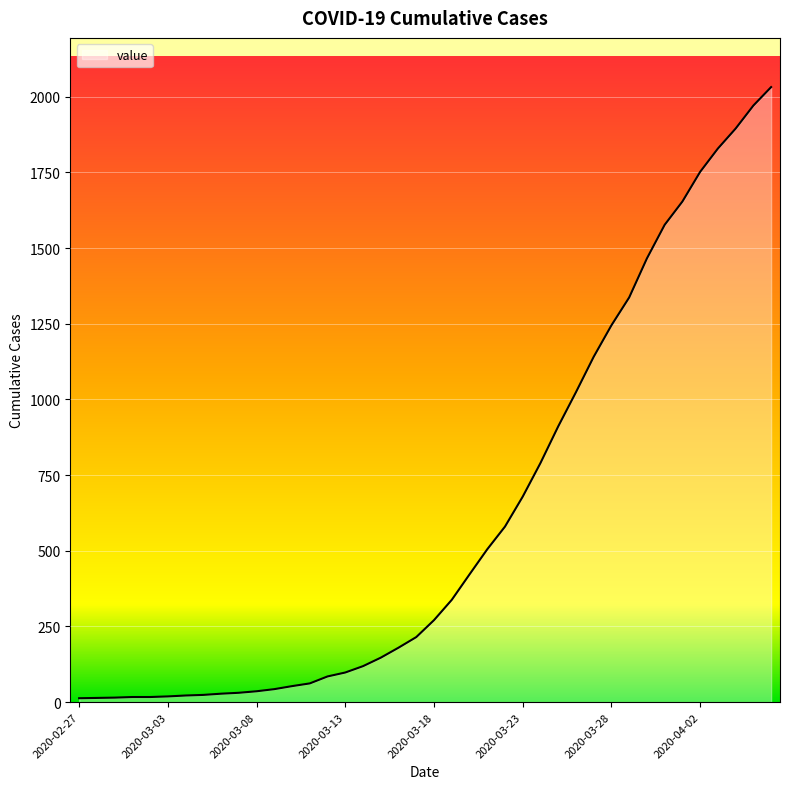

What is the difference between the second highest and minimum values?

1958